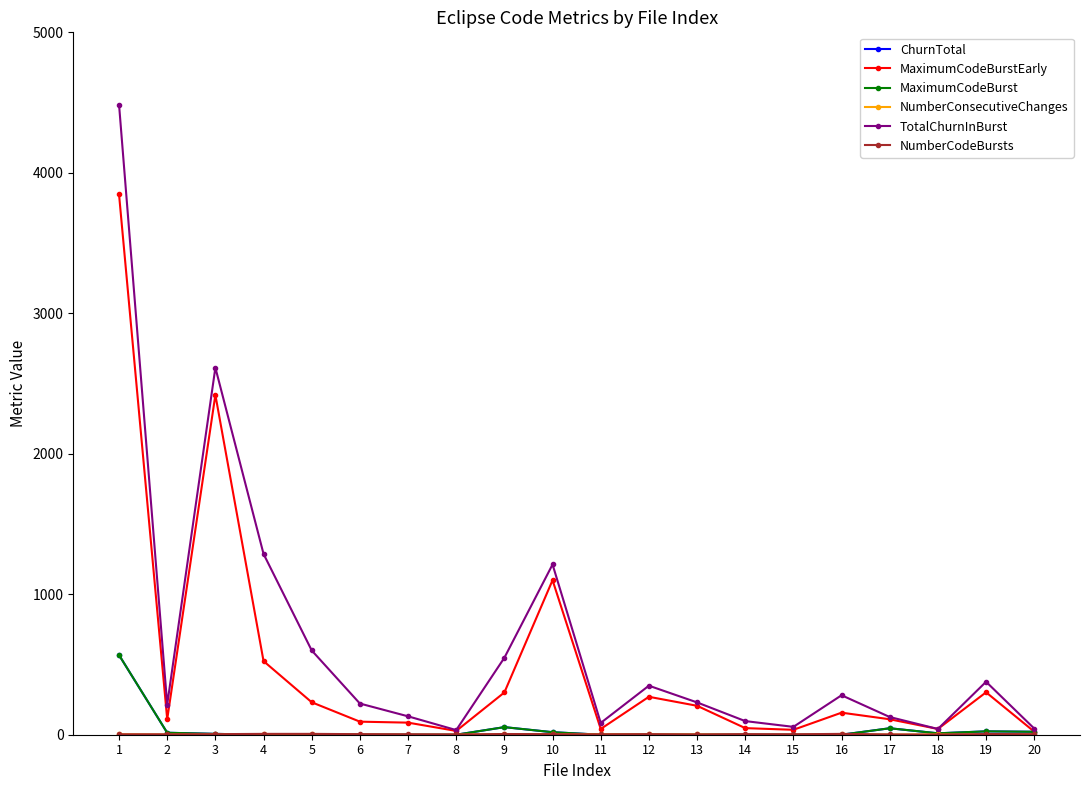

Does the chart have visible grid lines?

No